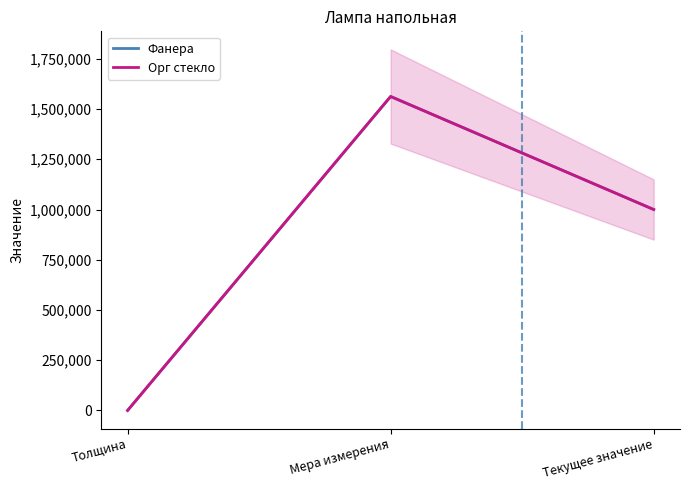

What is the difference between the Фанера values at Текущее значение and Мера измерения?

562500